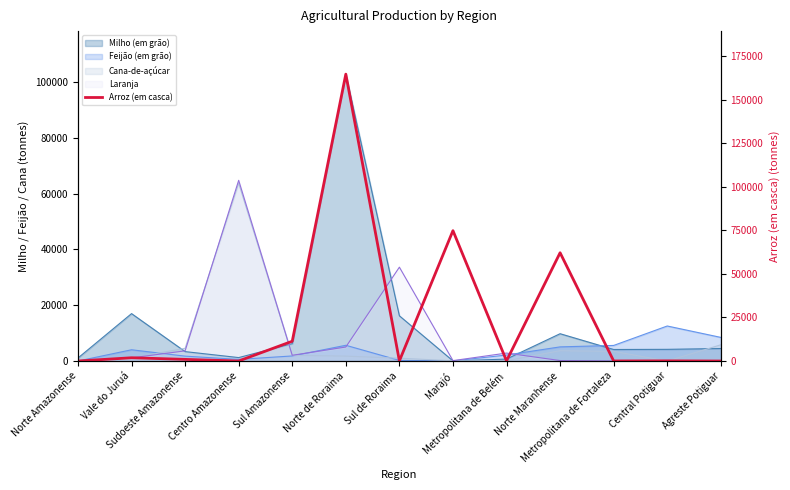

Which has a higher value, Norte de Roraima or Agreste Potiguar?

Norte de Roraima